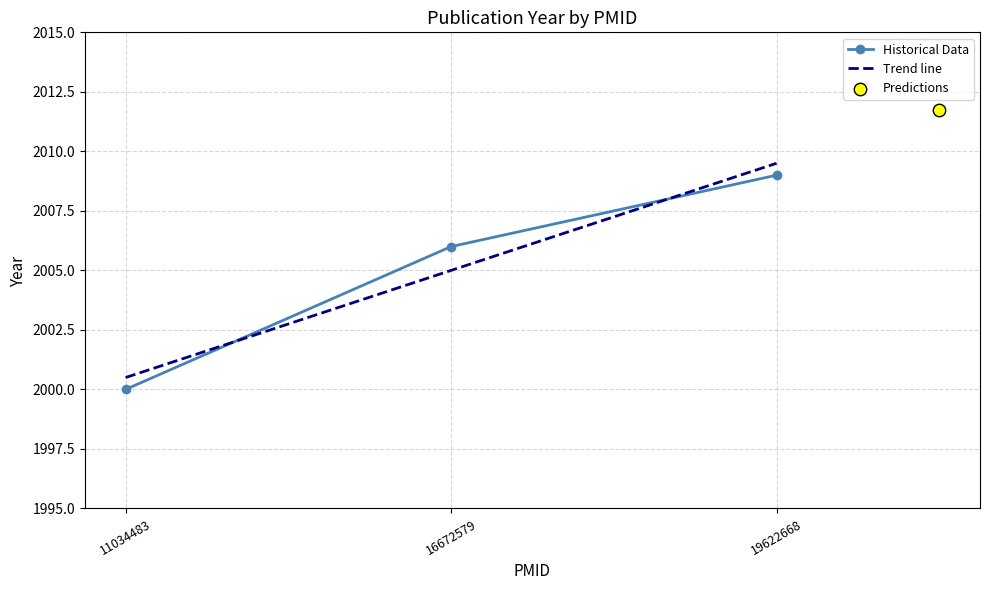

What is the ratio of the value at 16672579 to the value at 19622668?

1.0